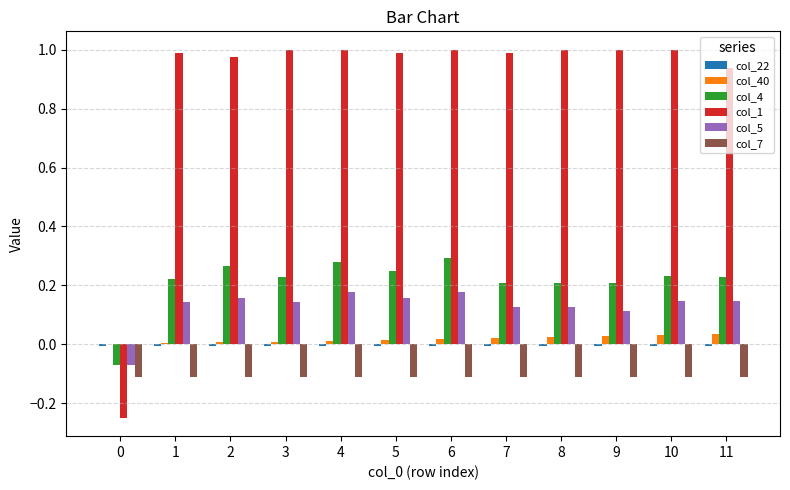

What is the sum of all col_1 values?

10.6